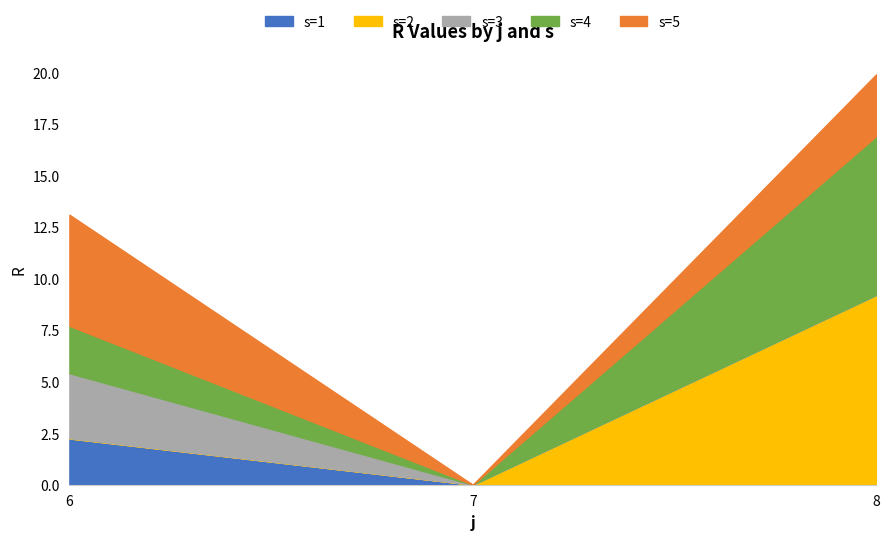

What is the sum of all s=1 values?

2.2